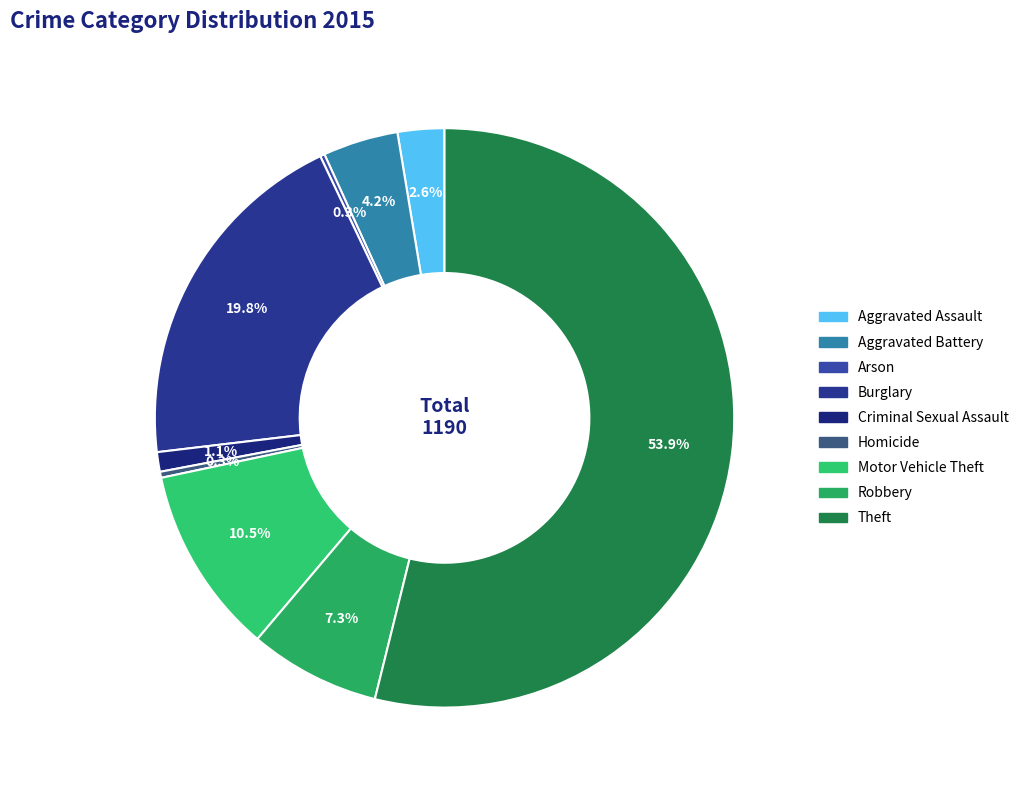

Rank the categories by value from lowest to highest.

Arson, Homicide, Criminal Sexual Assault, Aggravated Assault, Aggravated Battery, Robbery, Motor Vehicle Theft, Burglary, Theft